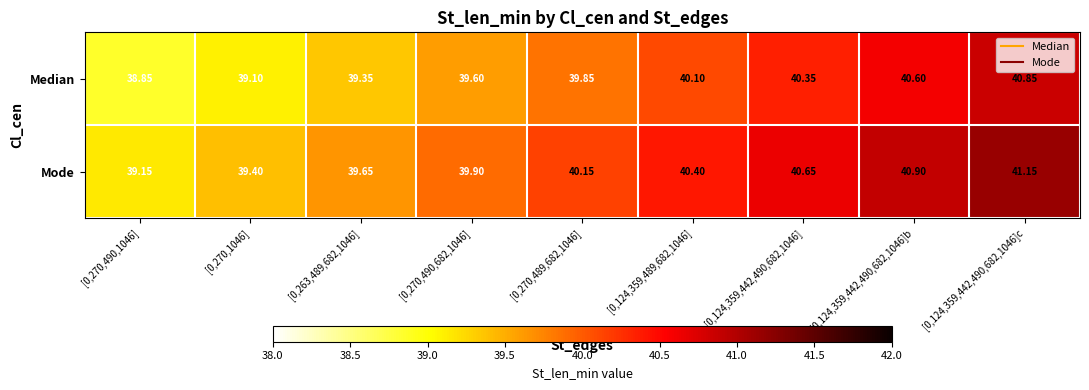

List the series in order of their overall mean, highest first.

Mode, Median